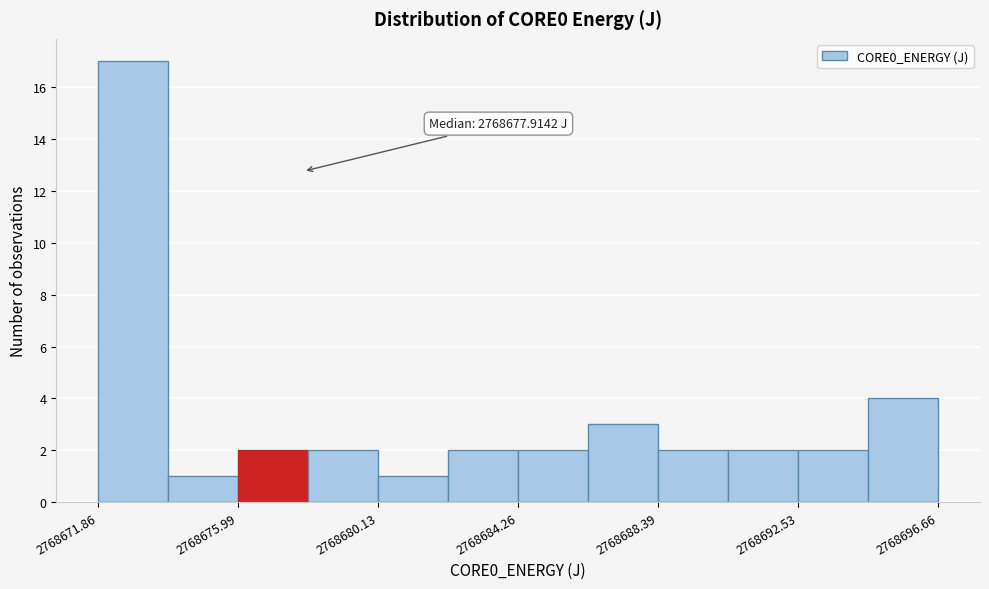

Which range on the x-axis has the tallest bar?

2768672.0 to 2768674.0